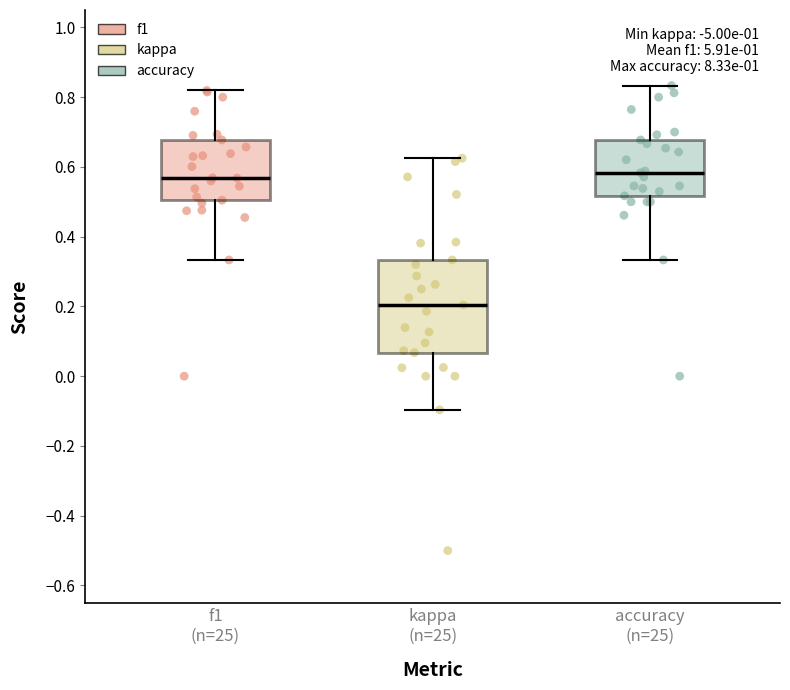

Reading left to right, read every box against the y-axis: the position of its median line, the range the box covers, and the ends of its whiskers. The values are not printed on the chart, so give them approximately, as read against the axis.

f1 (n=25): median 0.56, box 0.50 to 0.68, whiskers 0.34 to 0.82
kappa (n=25): median 0.20, box 0.06 to 0.34, whiskers -0.10 to 0.62
accuracy (n=25): median 0.58, box 0.52 to 0.68, whiskers 0.34 to 0.84